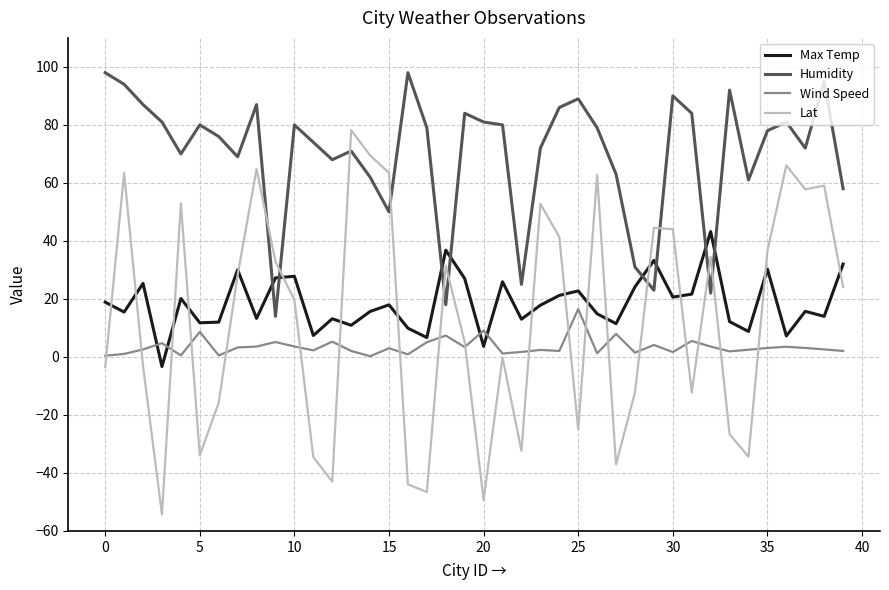

What is the highest value of the Humidity series?

98.0